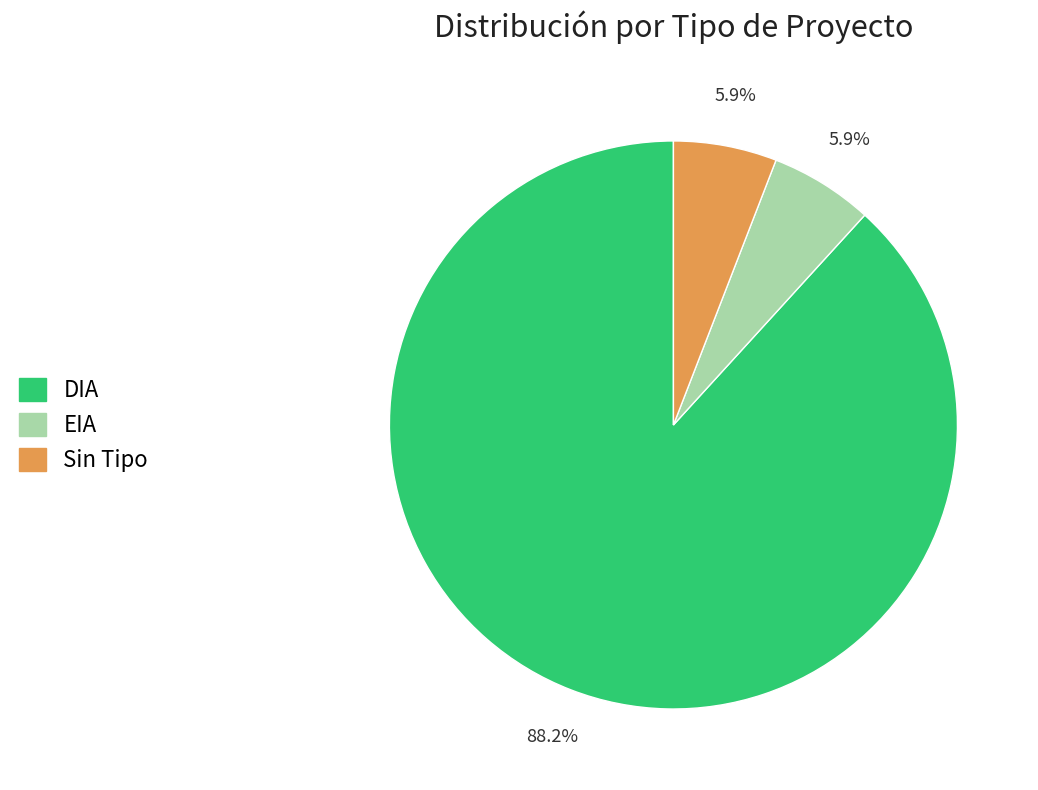

Does any single category account for the majority?

Yes